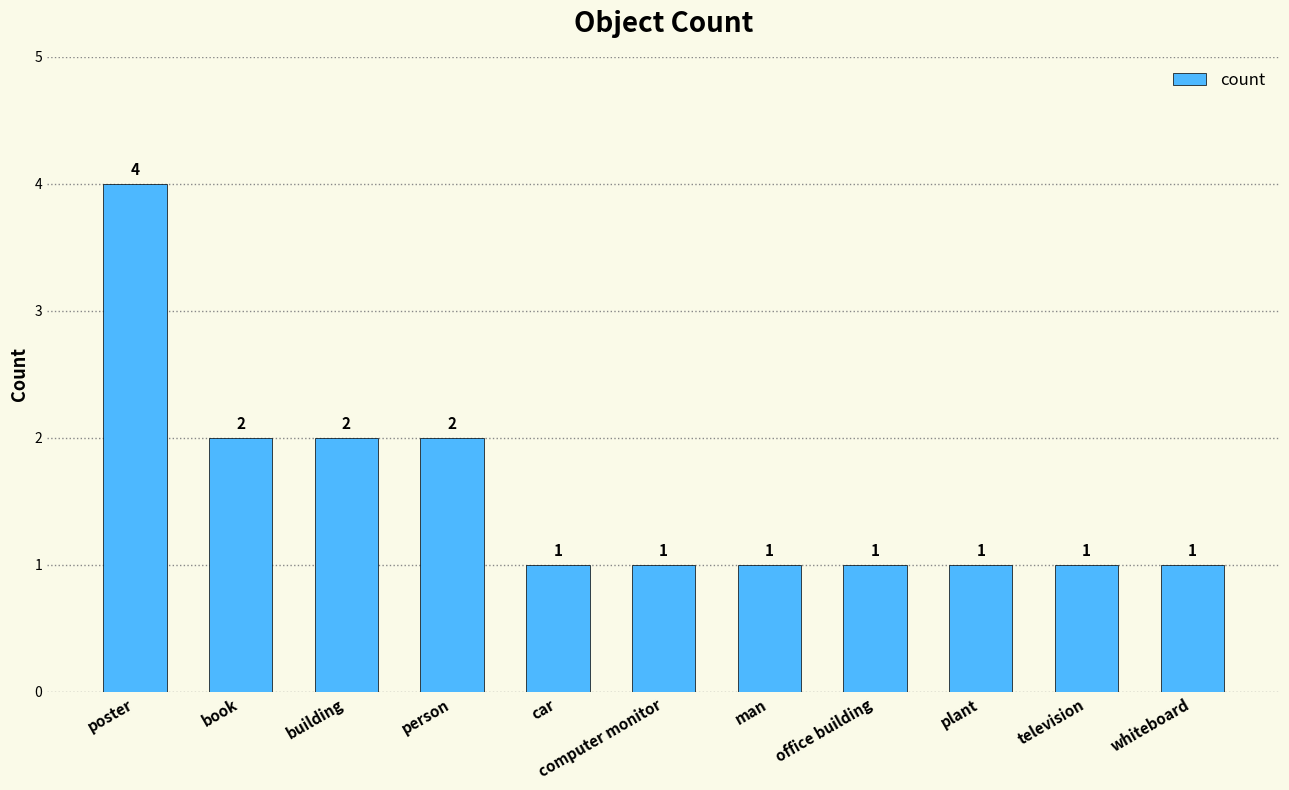

What is the label of the 5th bar from the left?

car